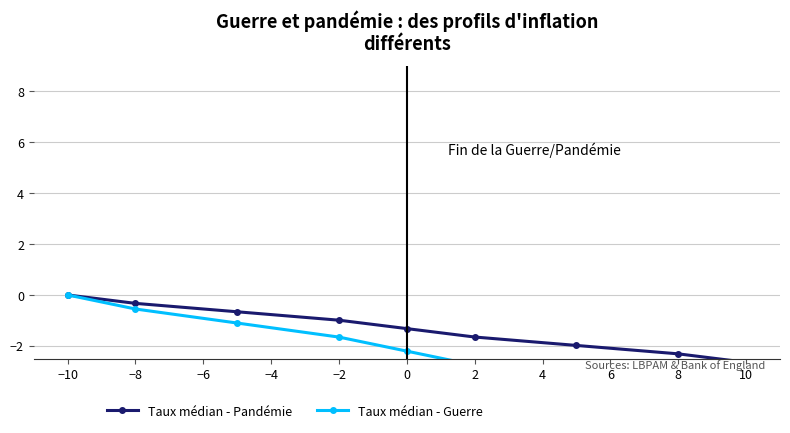

What is the lowest value of the Taux médian - Guerre series?

-4.4